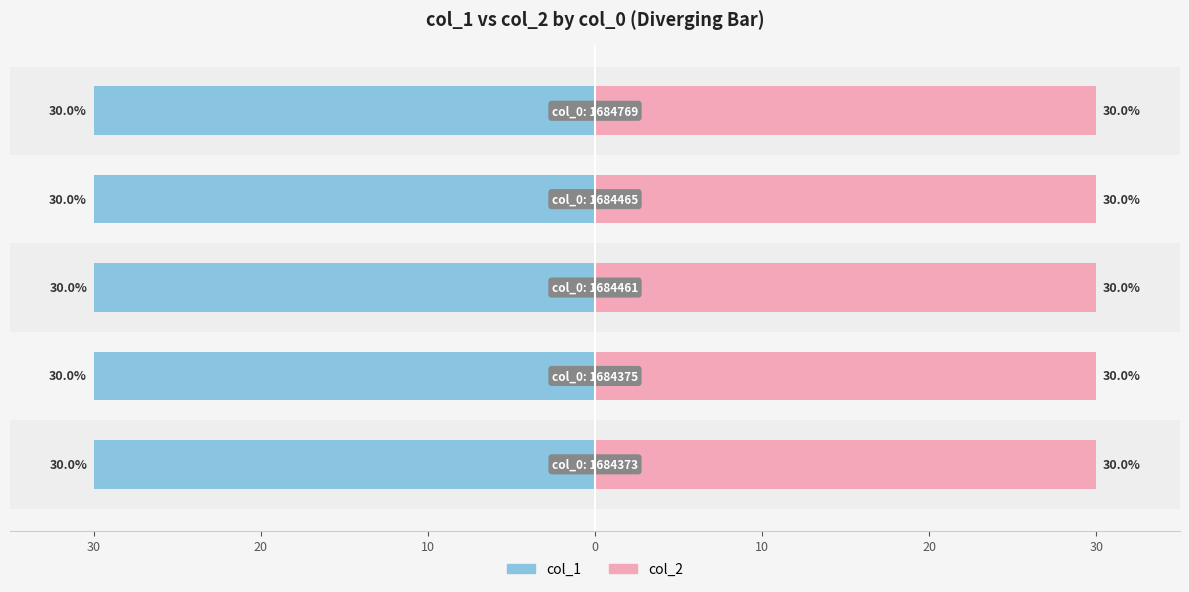

What is the sum of the col_2 values at 0 and 30?

60.0